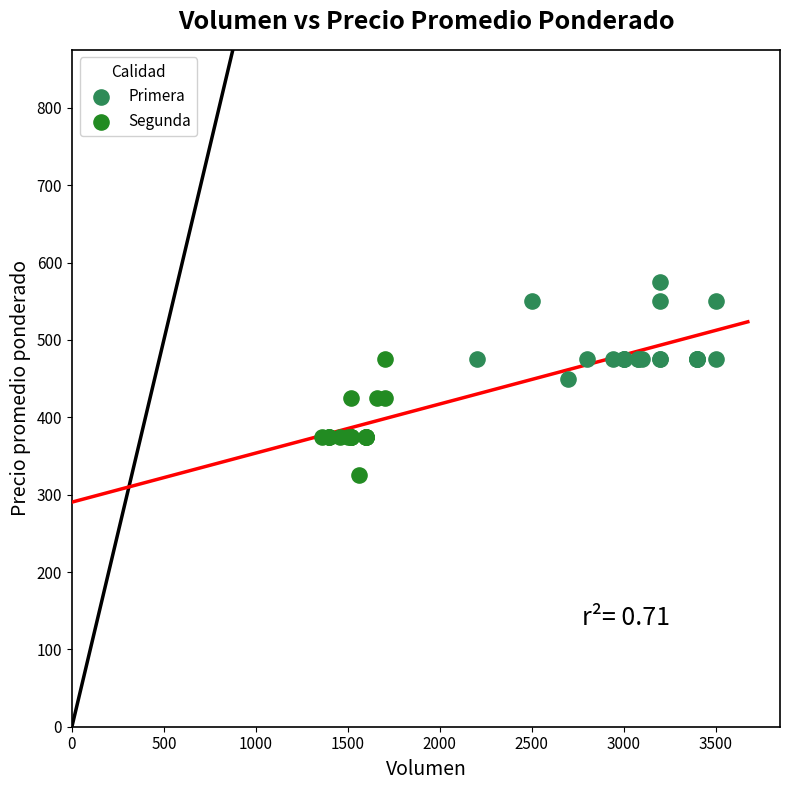

What are all the series names shown in the legend?

Primera, Segunda